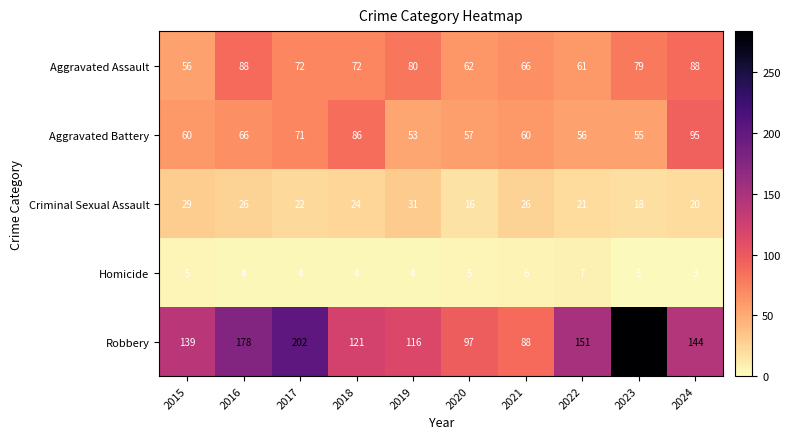

What is the spread (max minus min) of values at 2022?

144